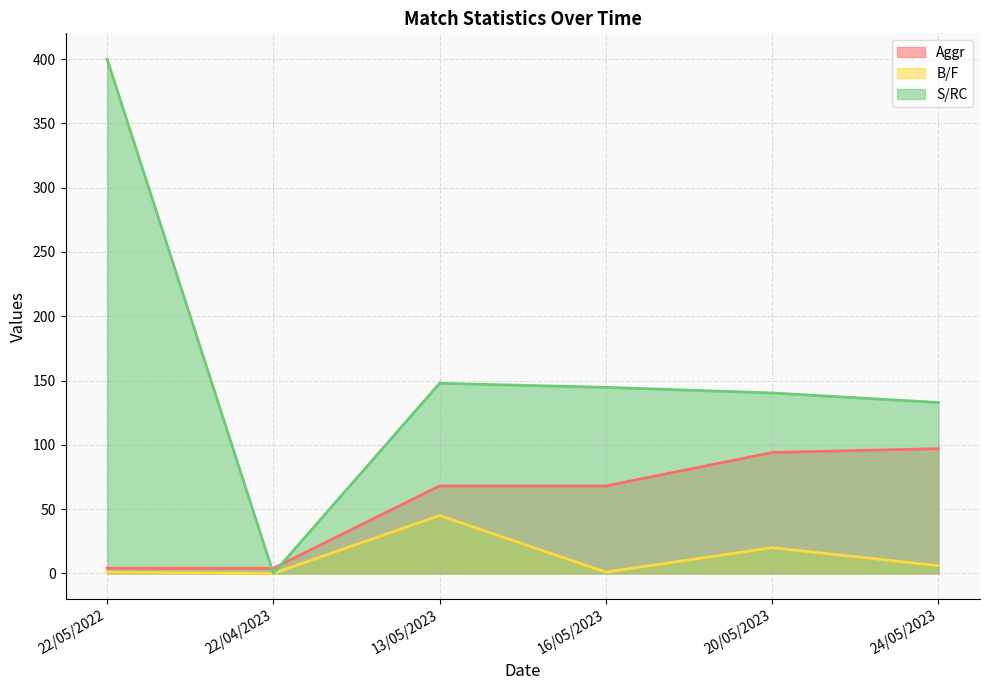

In S/RC, how many points are higher than both neighbors (excluding endpoints)?

1